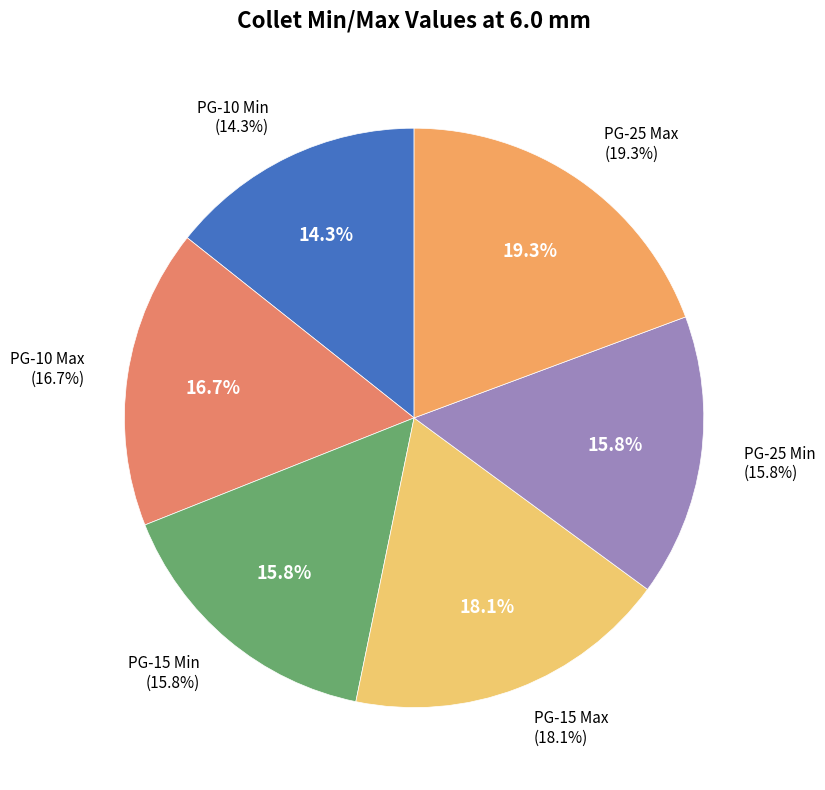

What percentage is the PG-25 Min slice, to the nearest percent?

16%